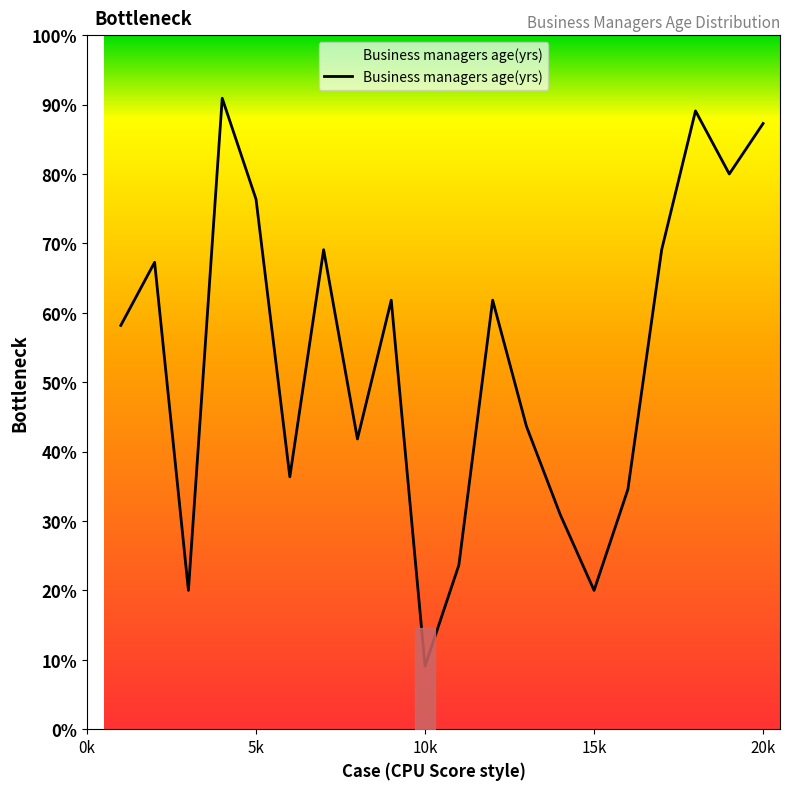

List the labels in order of value, largest first.

4, 18, 20, 19, 5, 7, 17, 2, 9, 12, 1, 13, 8, 6, 16, 14, 11, 3, 15, 10